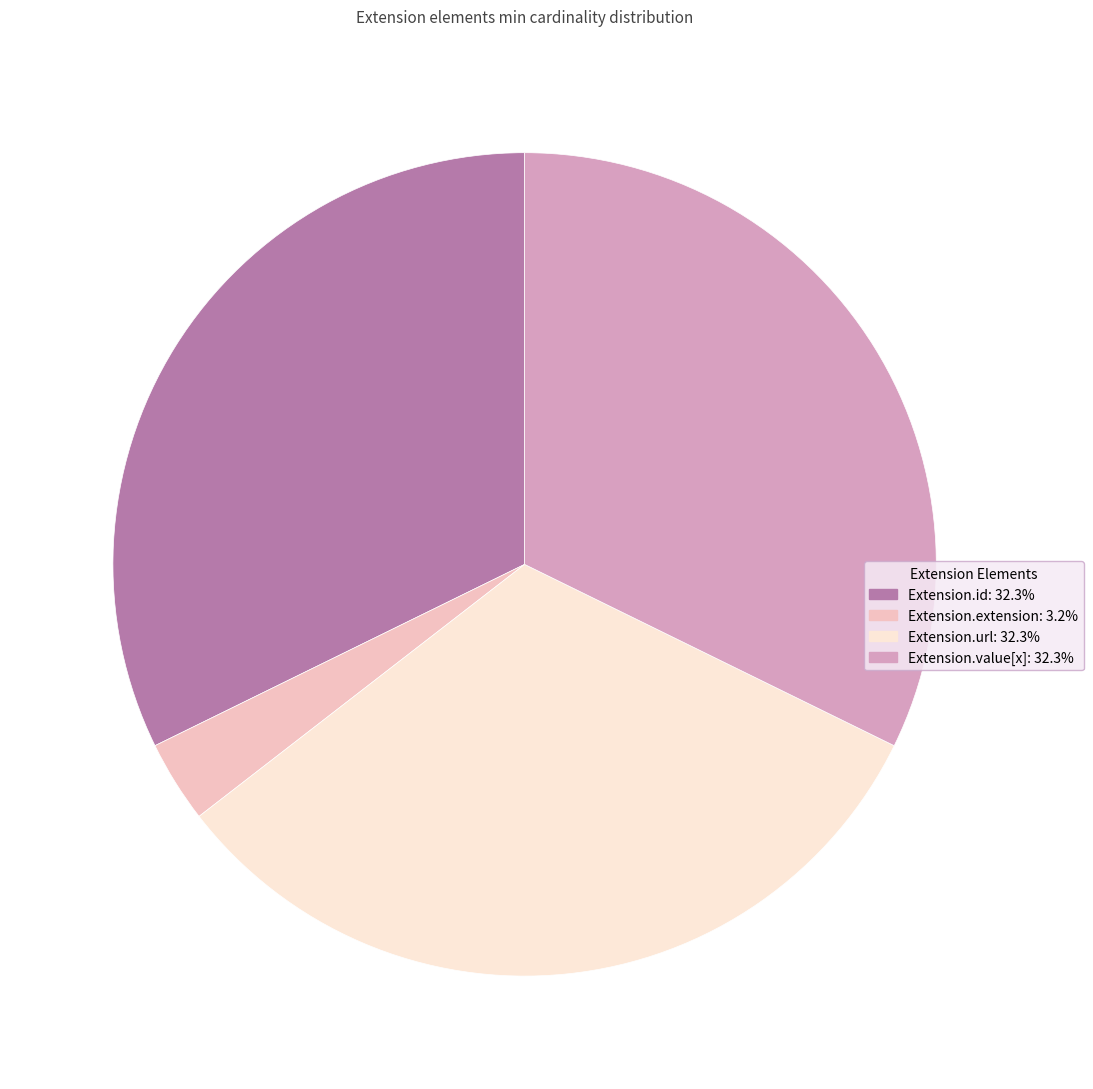

Do Extension.value[x] and Extension.url together represent more than half of the pie?

Yes